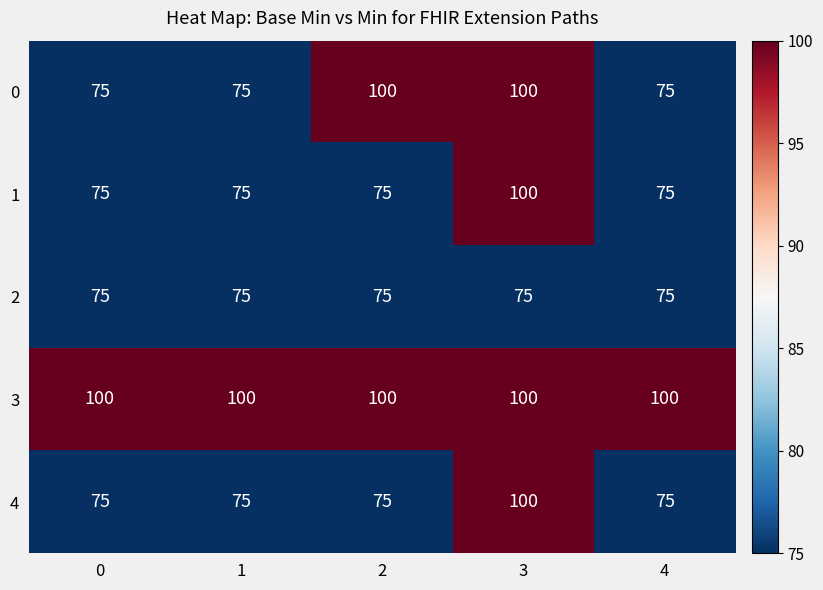

What is the approximate value of 0 at 3?

100